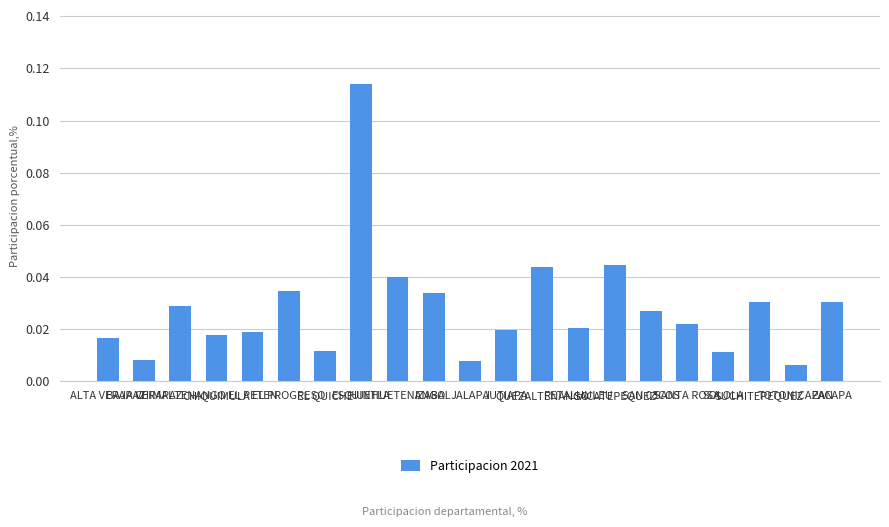

At which label is the value closest to 0?

TOTONICAPAN